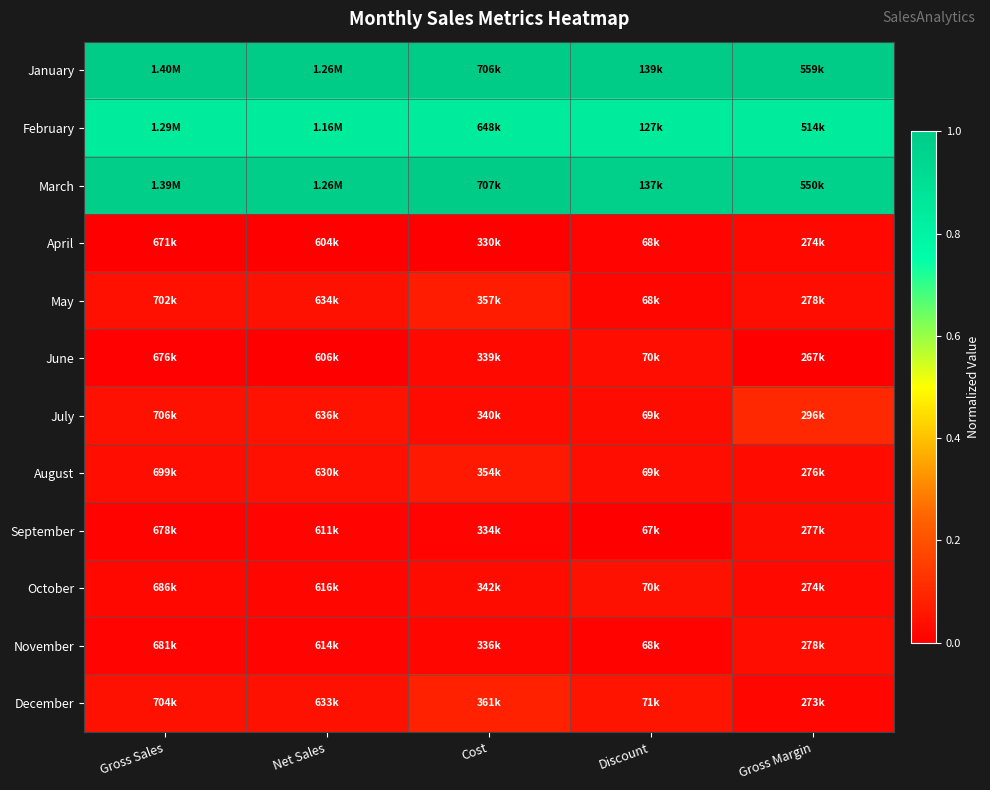

Reading left to right, transcribe all the data shown in this chart.

January: Gross Sales=1.0	Net Sales=1.0	Cost=1.0	Discount=1.0	Gross Margin=1.0
February: Gross Sales=0.8	Net Sales=0.8	Cost=0.8	Discount=0.8	Gross Margin=0.8
March: Gross Sales=1.0	Net Sales=1.0	Cost=1.0	Discount=1.0	Gross Margin=1.0
April: Gross Sales=0.0	Net Sales=0.0	Cost=0.0	Discount=0.0	Gross Margin=0.0
May: Gross Sales=0.0	Net Sales=0.0	Cost=0.1	Discount=0.0	Gross Margin=0.0
June: Gross Sales=0.0	Net Sales=0.0	Cost=0.0	Discount=0.0	Gross Margin=0.0
July: Gross Sales=0.0	Net Sales=0.0	Cost=0.0	Discount=0.0	Gross Margin=0.1
August: Gross Sales=0.0	Net Sales=0.0	Cost=0.1	Discount=0.0	Gross Margin=0.0
September: Gross Sales=0.0	Net Sales=0.0	Cost=0.0	Discount=0.0	Gross Margin=0.0
October: Gross Sales=0.0	Net Sales=0.0	Cost=0.0	Discount=0.0	Gross Margin=0.0
November: Gross Sales=0.0	Net Sales=0.0	Cost=0.0	Discount=0.0	Gross Margin=0.0
December: Gross Sales=0.0	Net Sales=0.0	Cost=0.1	Discount=0.1	Gross Margin=0.0